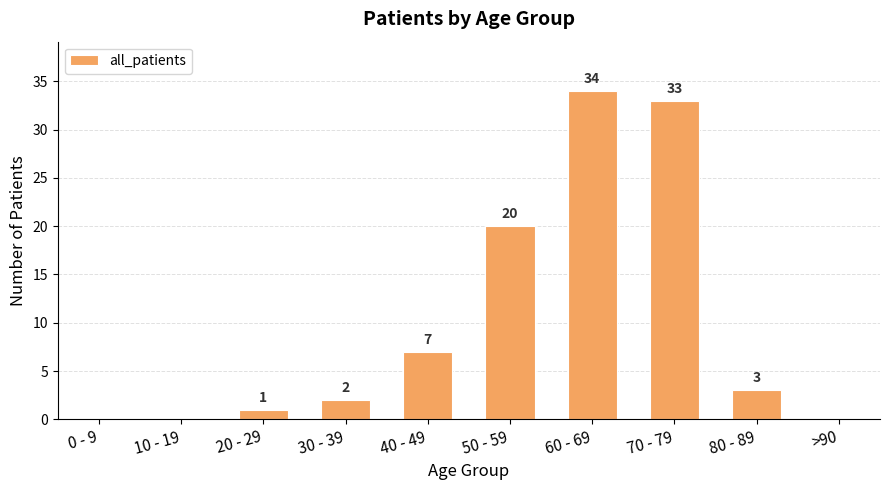

What is the sum of the values at 80 - 89 and 30 - 39?

5